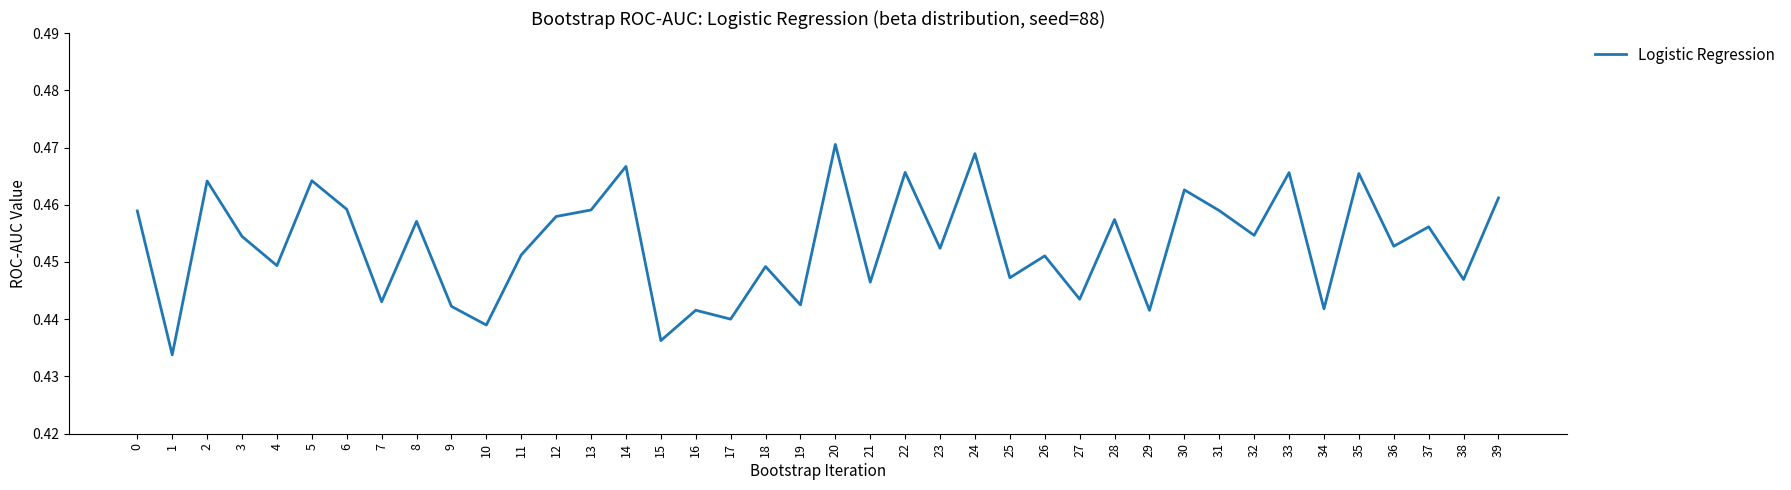

True or false: the data shows 0.6 at 1.

False